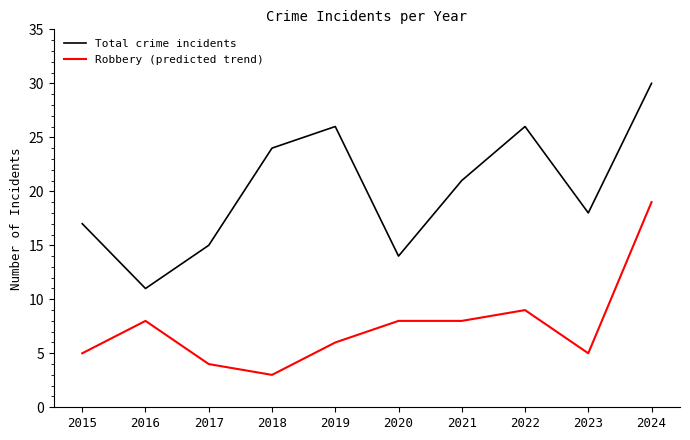

What is the difference between the second highest and second lowest values in the Total crime incidents series?

12